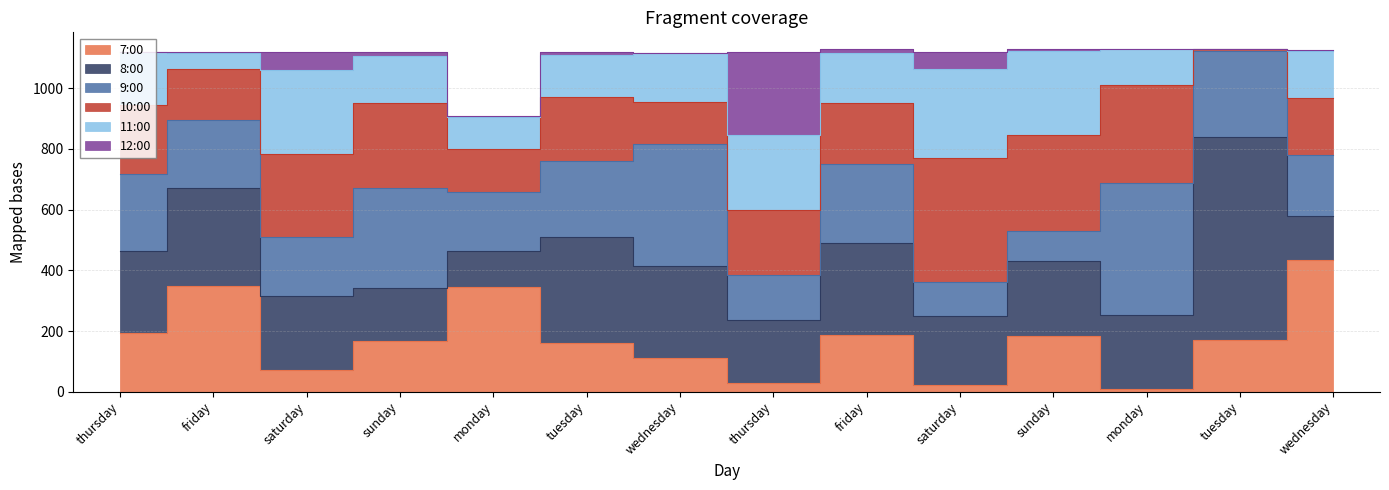

Reading right to left, list all the values displayed in this chart.

7:00: 433	169	9	184	22	186	30	112	160	346	166	73	348	194
8:00: 146	669	245	246	229	303	207	303	351	117	175	241	323	270
9:00: 200	285	433	99	112	262	149	401	250	195	331	197	225	254
10:00: 190	5	323	317	407	200	214	138	211	142	281	272	167	227
11:00: 154	0	118	278	292	164	246	162	139	105	155	277	52	175
12:00: 2	0	0	4	58	13	274	0	8	4	11	60	5	0